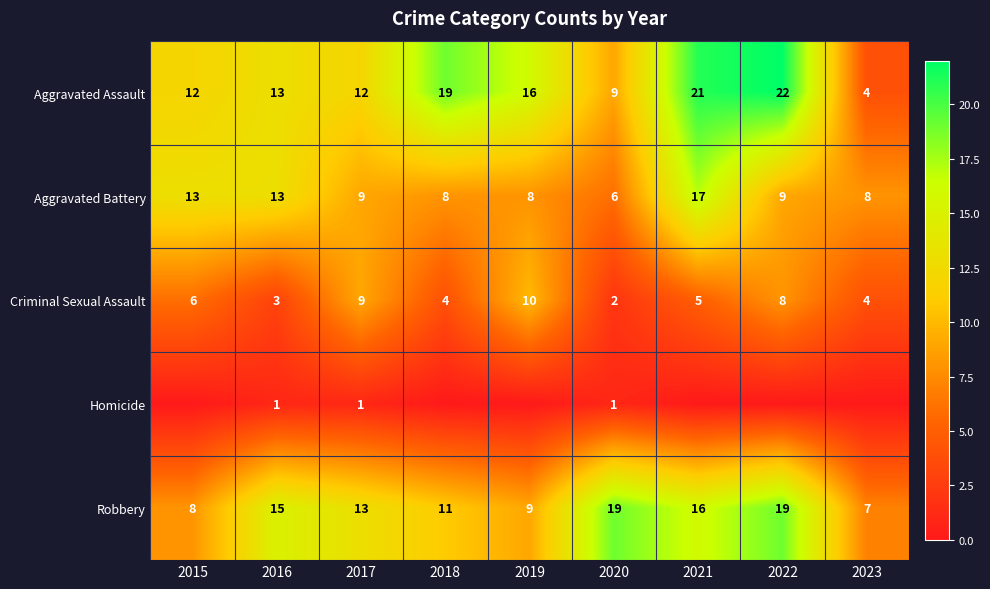

At how many categories does at least one series exceed 13?

6